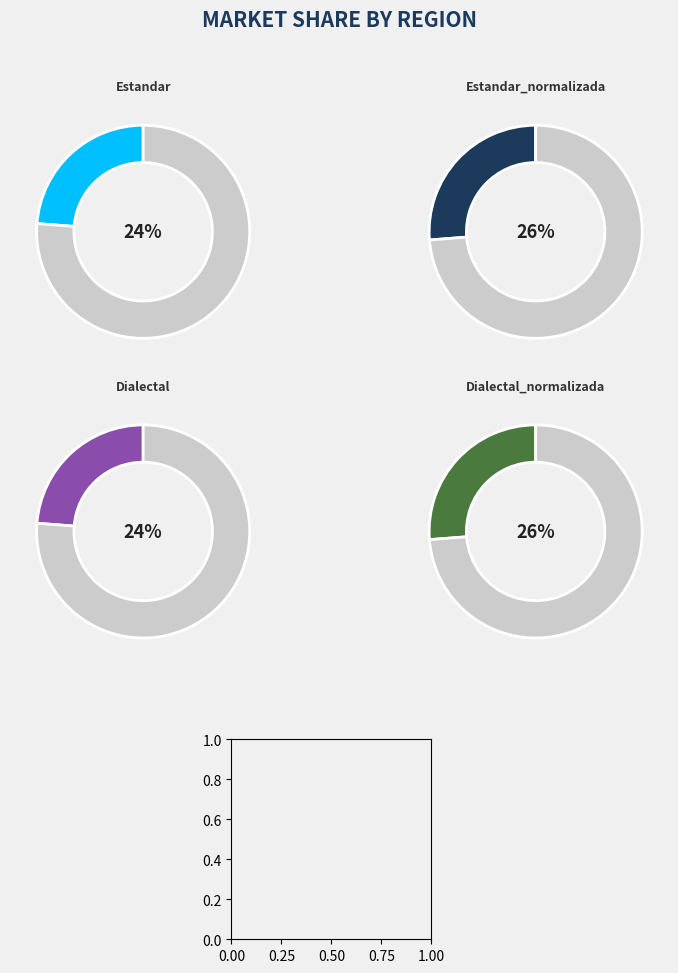

Is it true that Dialectal is 31% of the pie?

False